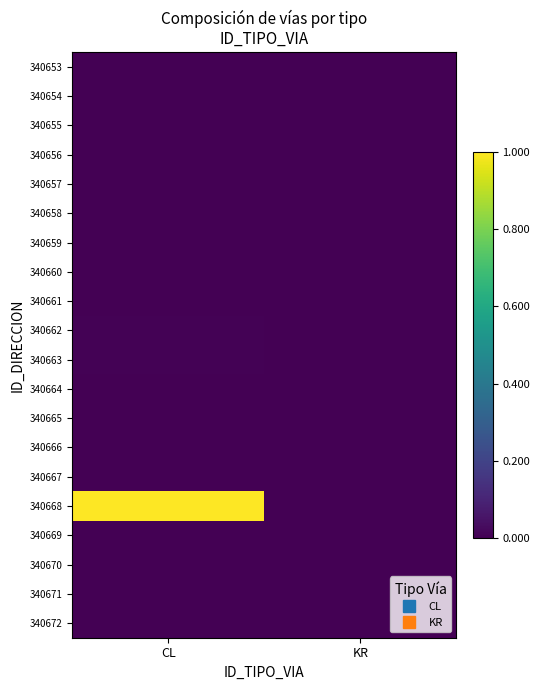

How many distinct data groups are displayed?

20